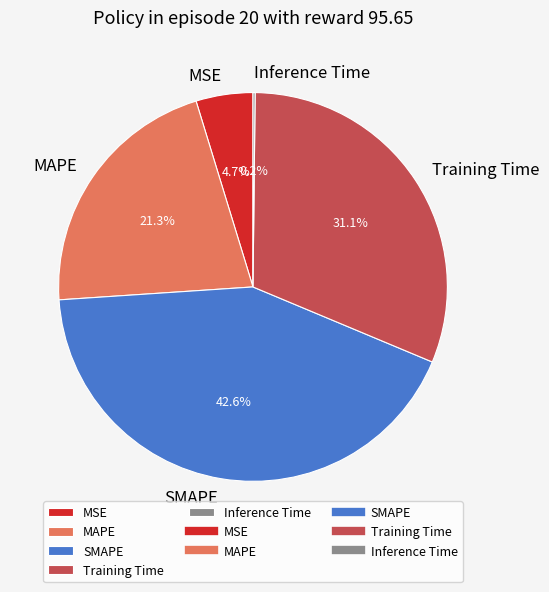

Which category has the biggest portion of the pie?

SMAPE